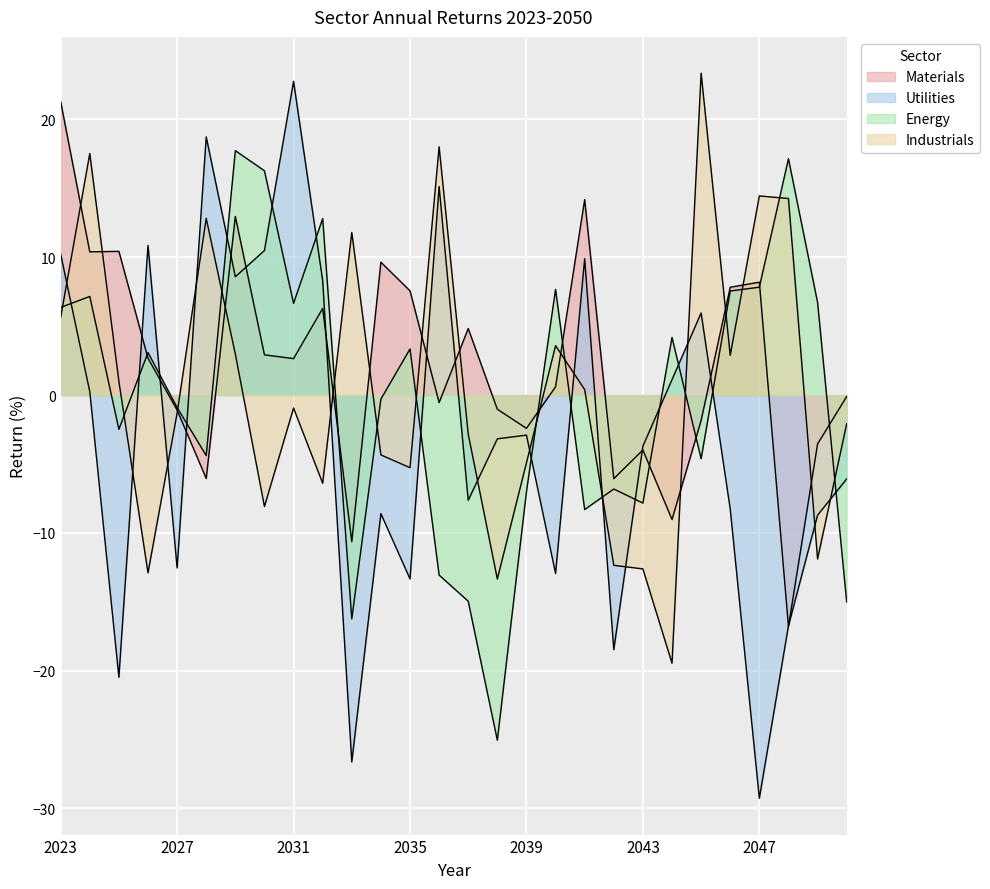

After their last crossing, which series has the higher values: Utilities or Materials?

Materials